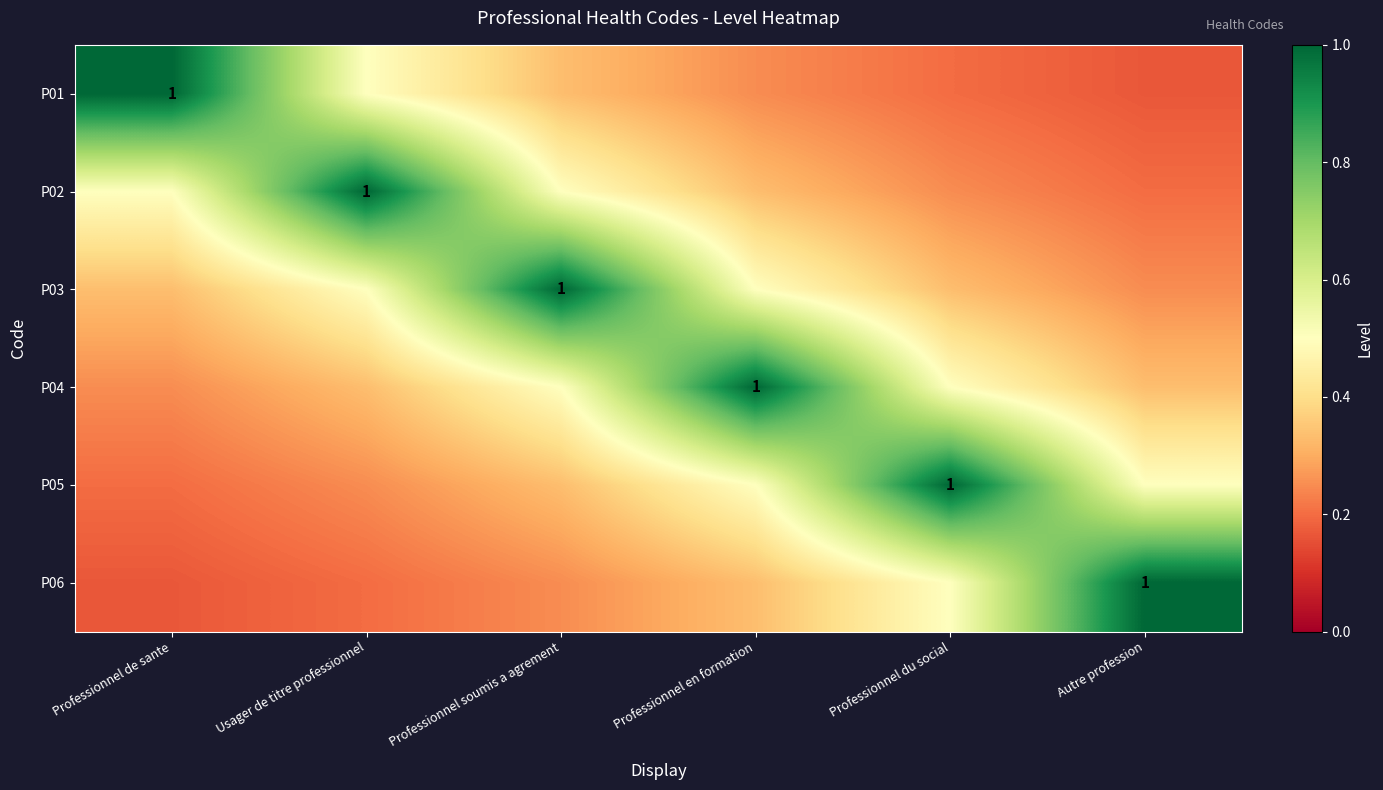

Where is P06 nearest to the value 0?

Professionnel de sante